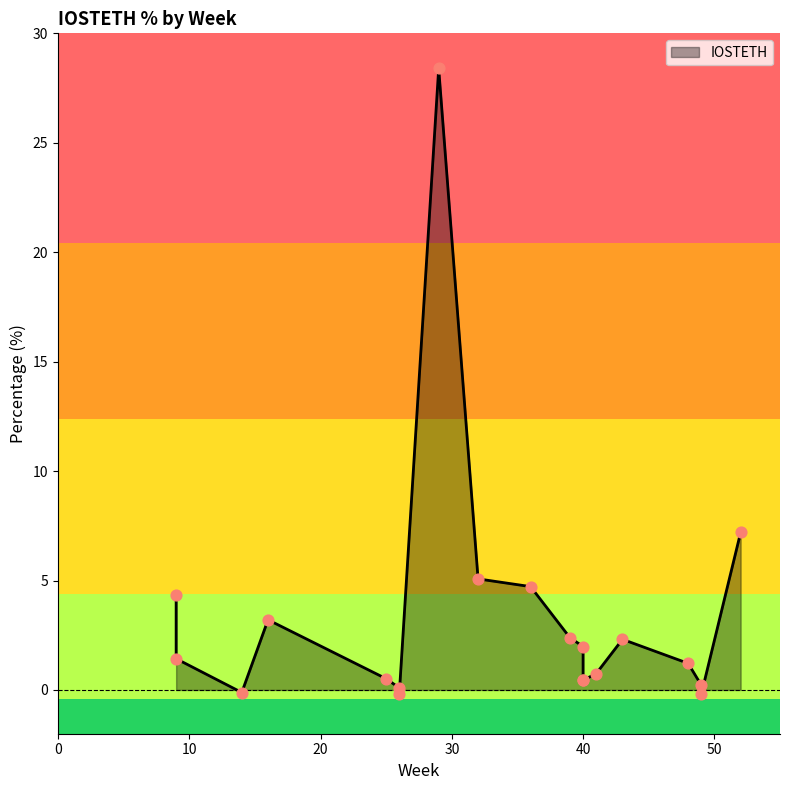

What is the change in value from 26 to 26?

-0.3